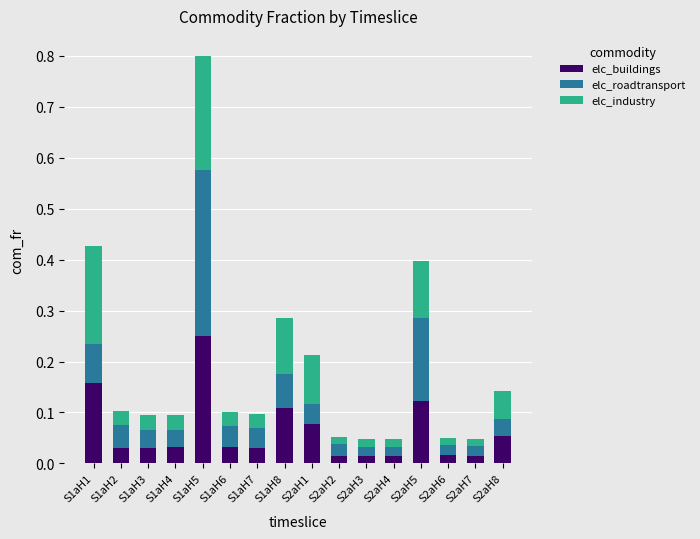

The elc_buildings series shows 0.1 at S2aH1. True or false?

True